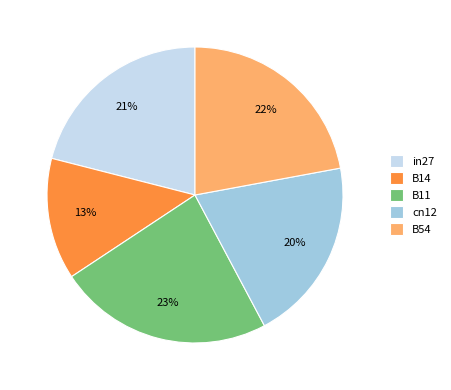

What percentage is the B14 slice, to the nearest percent?

13%